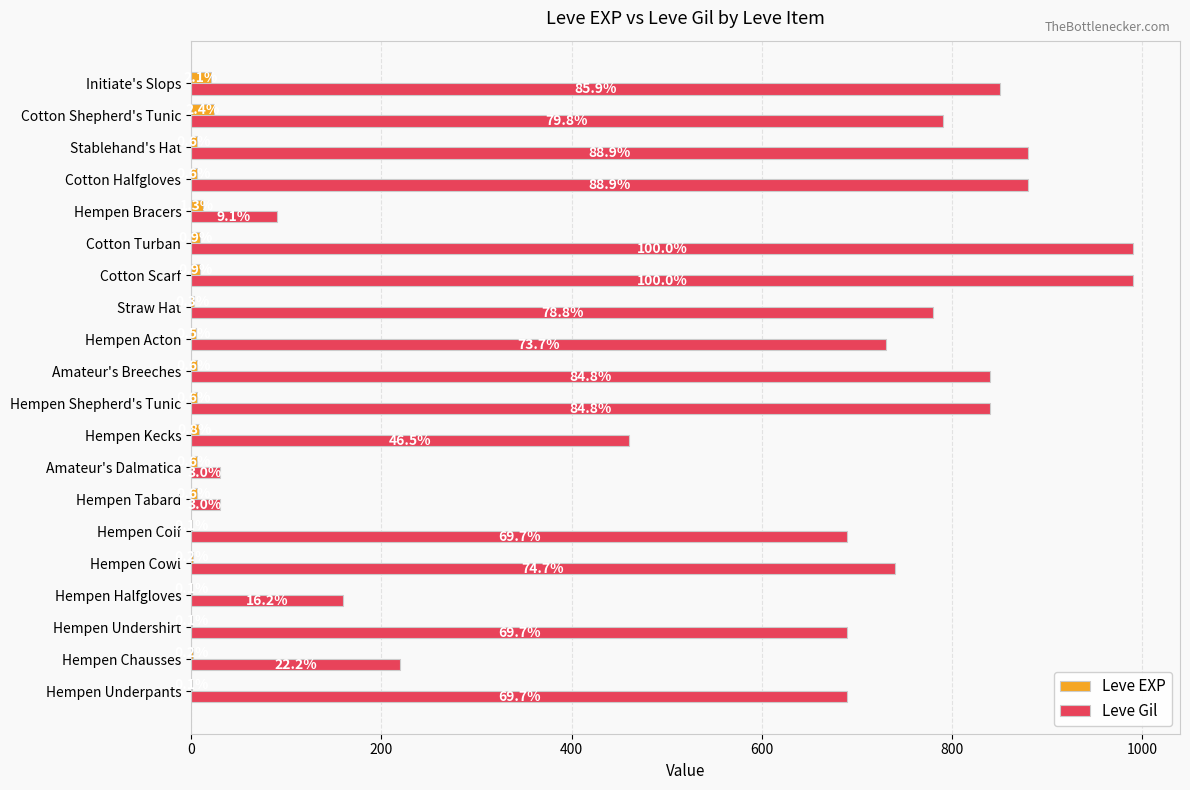

What are all the series names shown in the legend?

Leve EXP, Leve Gil